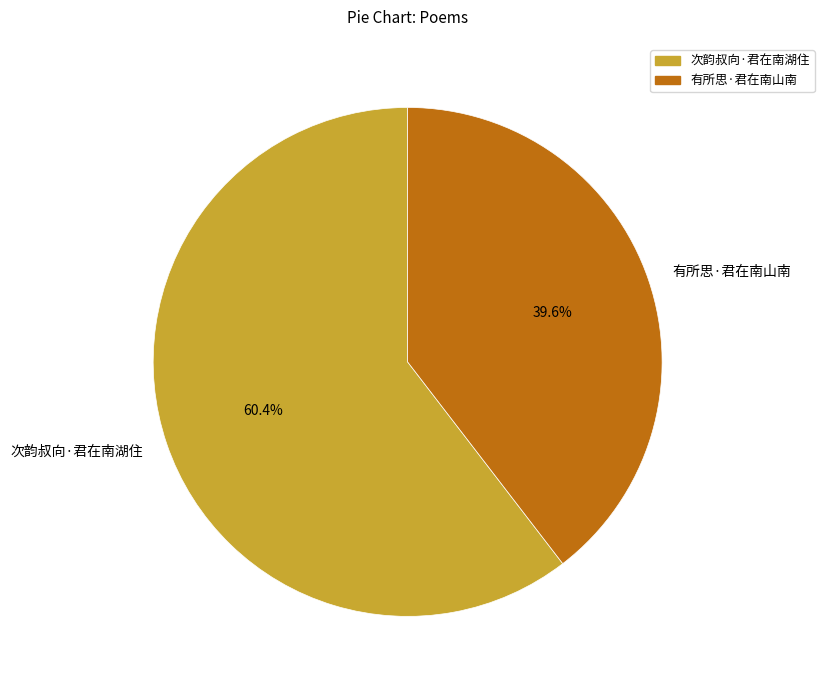

True or false: 有所思·君在南山南 accounts for 40% of the total.

True